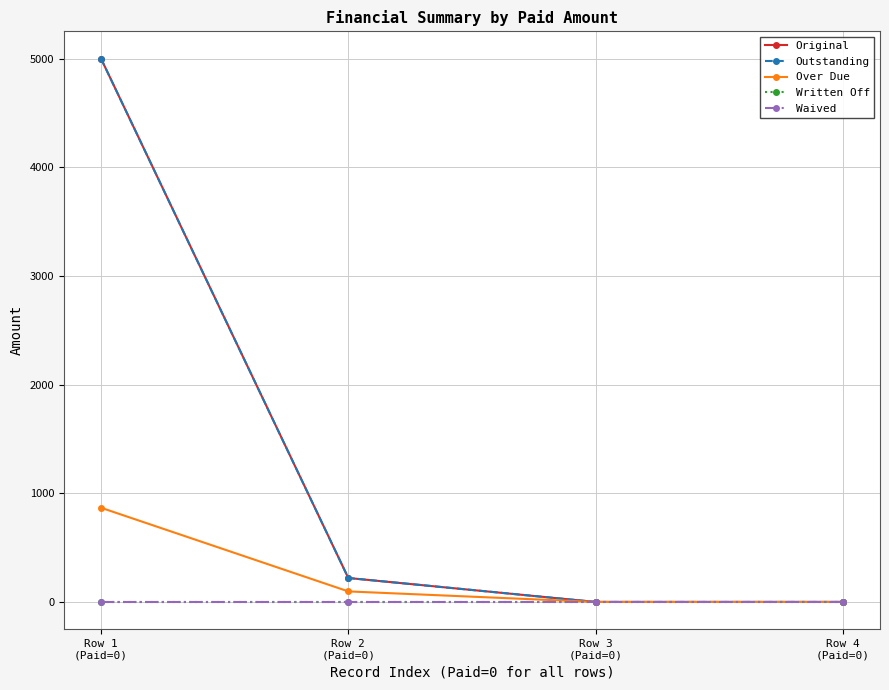

Which series has the largest total across all categories?

Original